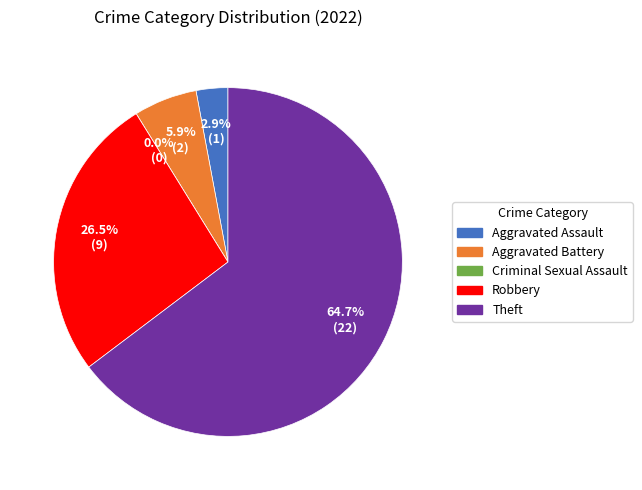

To the nearest percent, what is the difference between the largest and smallest slice percentages?

65%